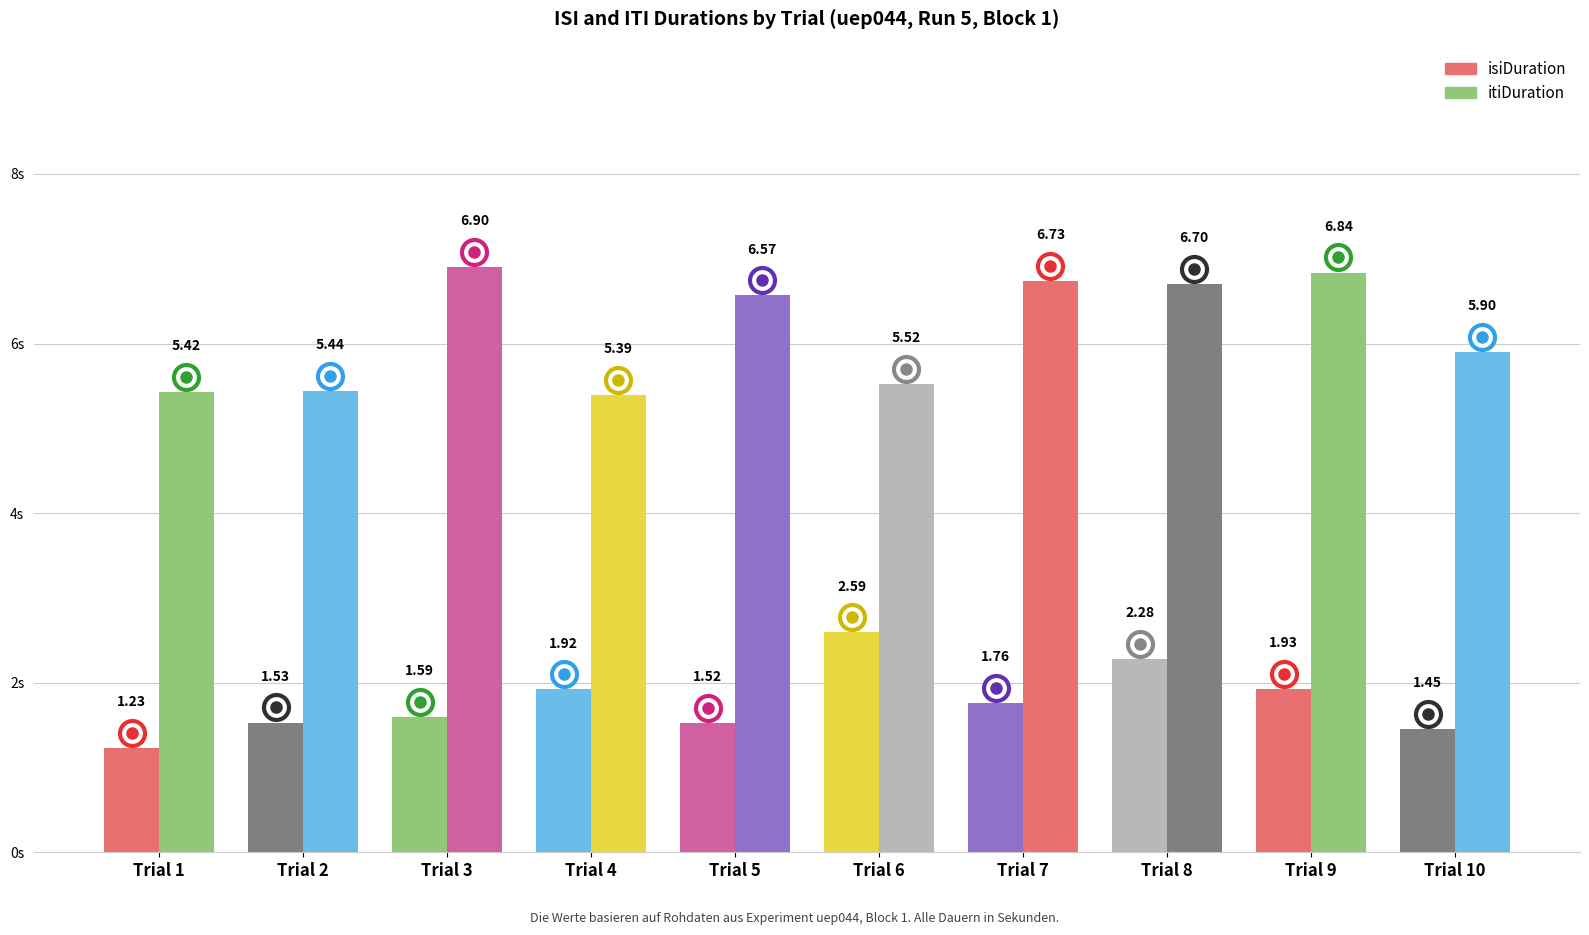

At which category is the sum across all series the highest?

Trial 8